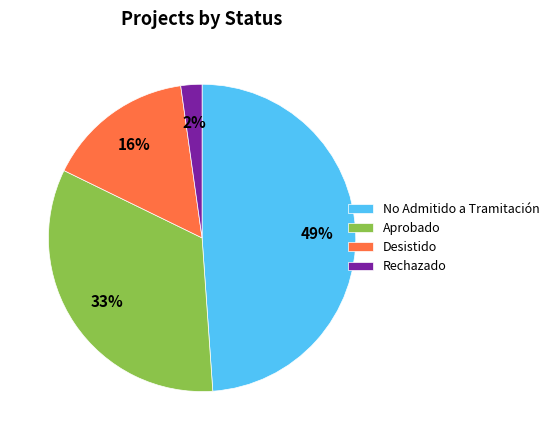

Count the number of slices in the pie.

4